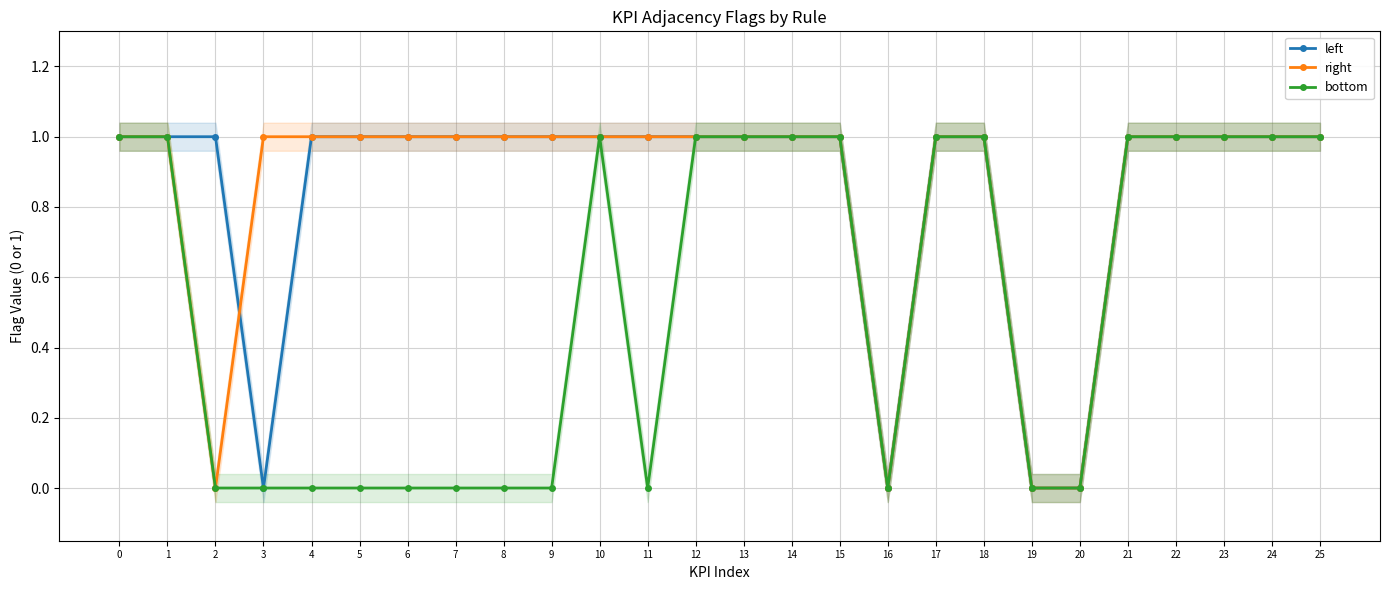

The value of right at 24 is 1. True or false?

True